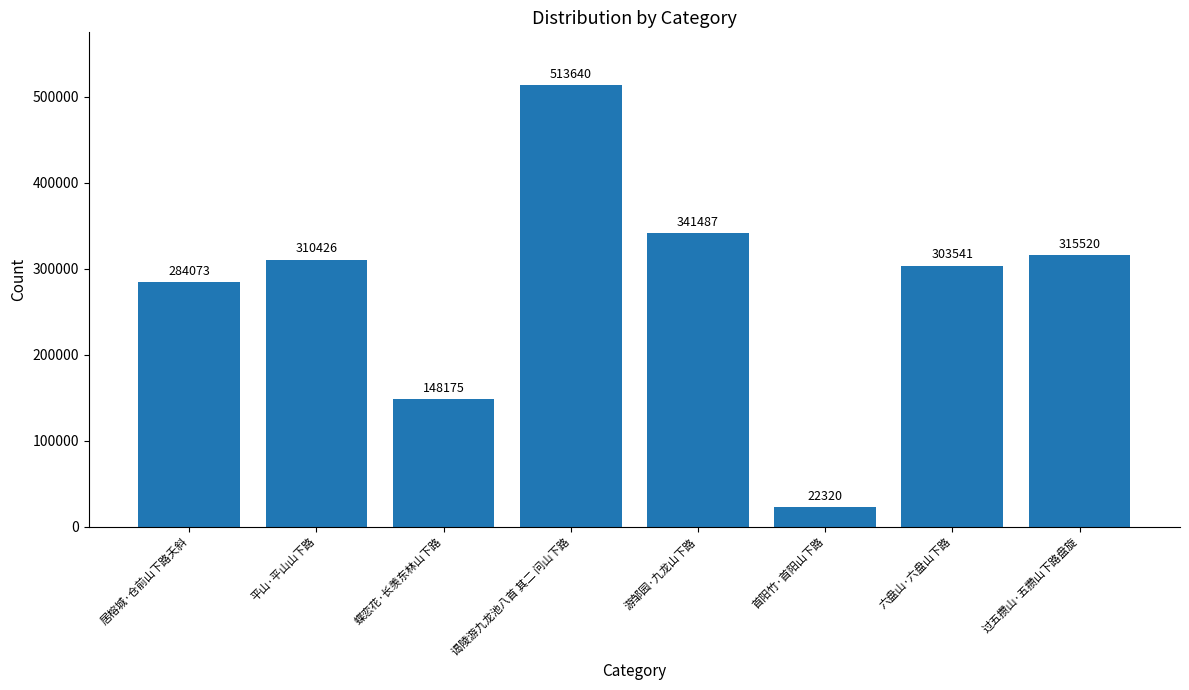

Does the chart contain stacked bars?

No